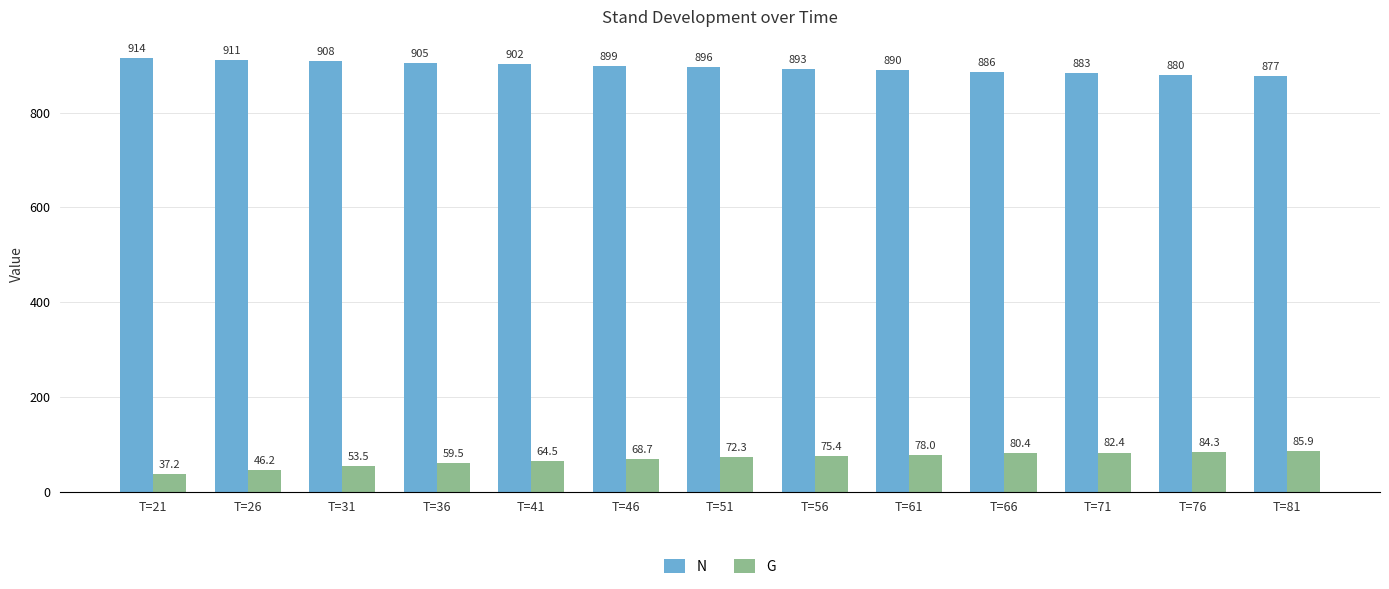

The G series shows 46.2 at T=26. True or false?

True